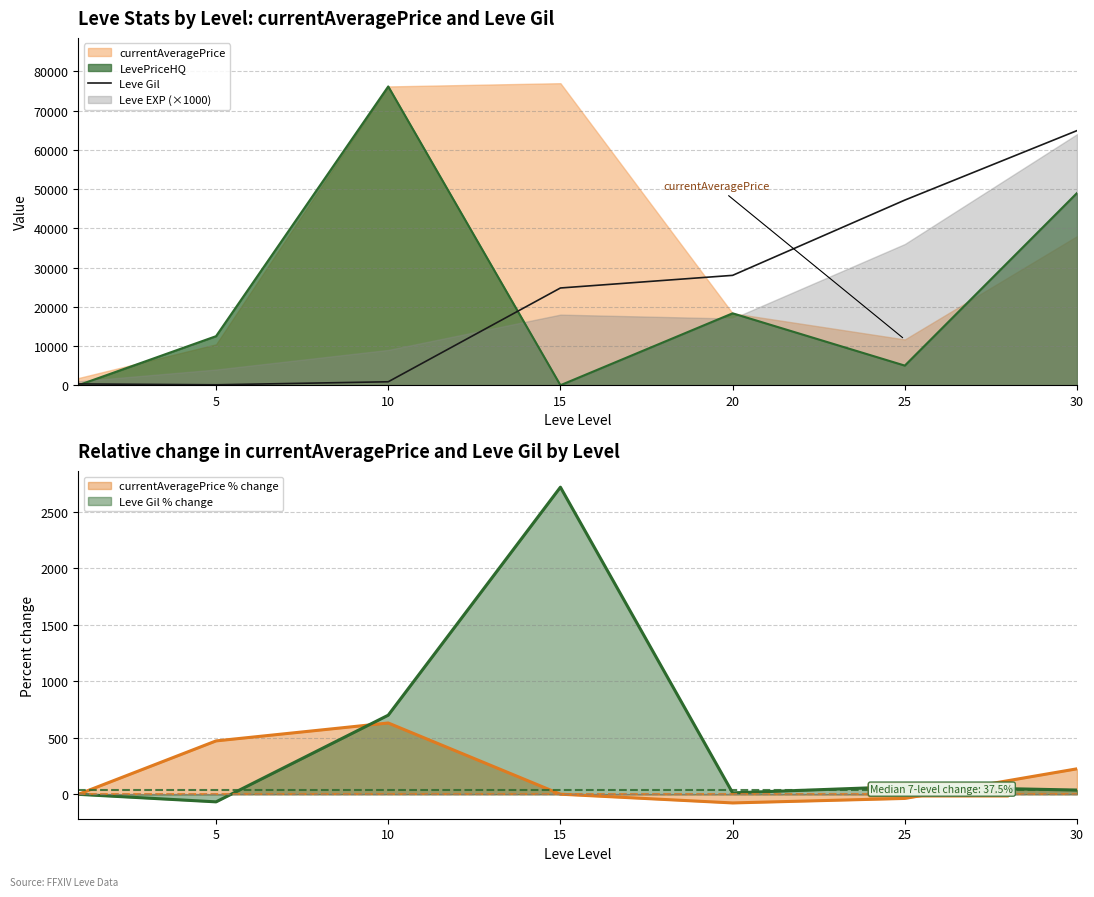

What is the difference between the maximum and minimum values?

64800